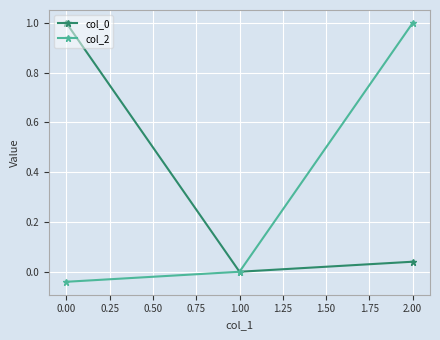

The col_0 series shows 0.0 at 2.00. True or false?

True